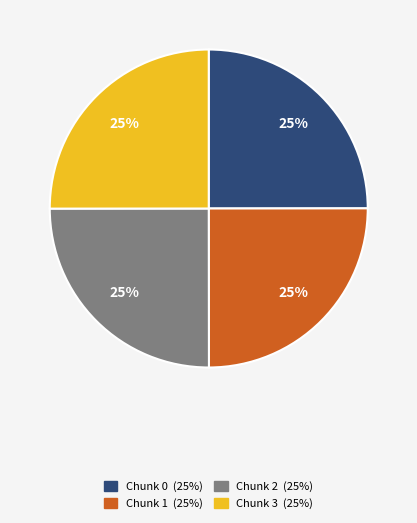

How many slices are in this pie chart?

4